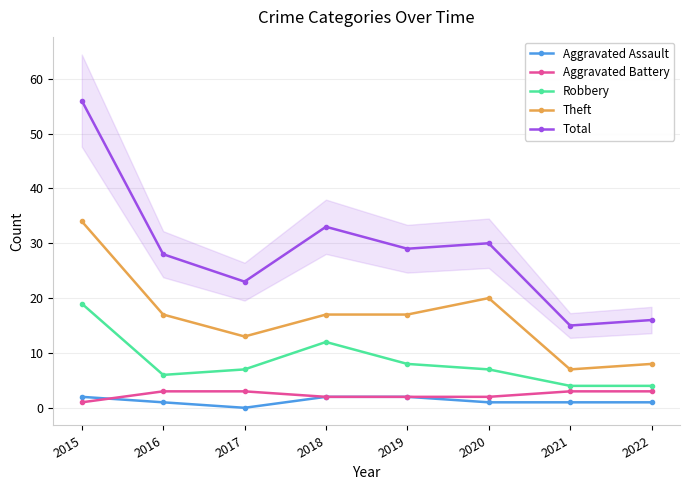

What is the total value across all series at 2021?

30